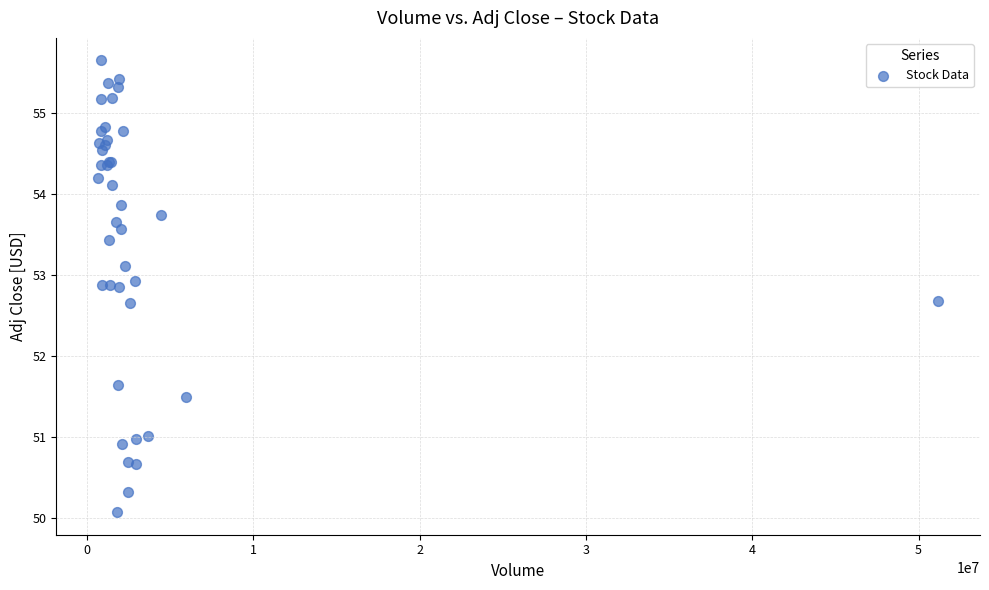

What Y value in the scatter plot is closest to 52?

51.6